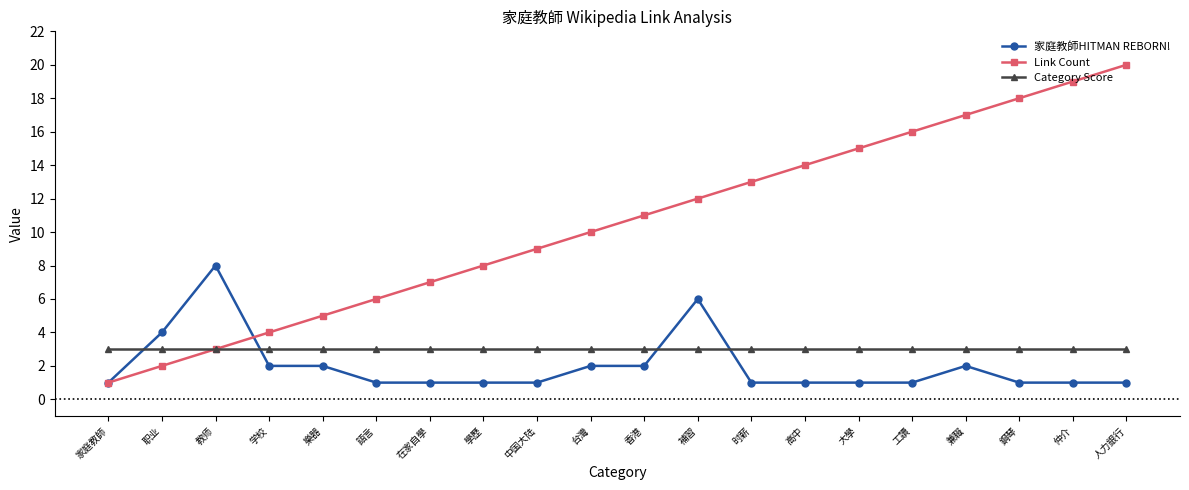

What is the value of the 家庭教師HITMAN REBORN! point at the 6th from the left?

1